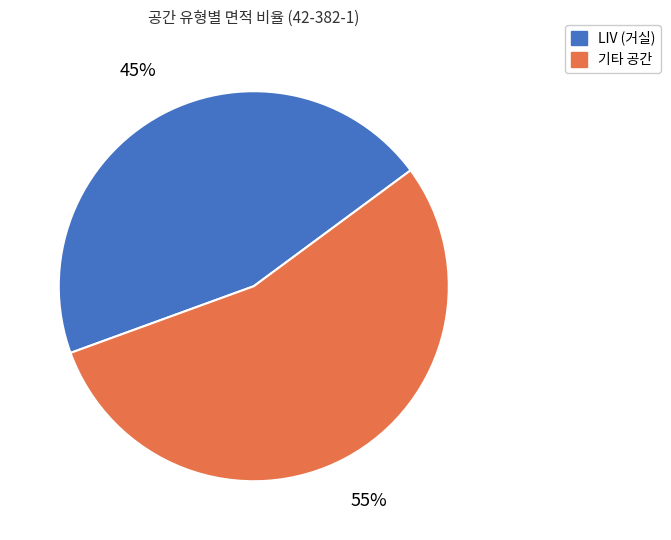

Is there any slice that represents more than half of the pie?

Yes